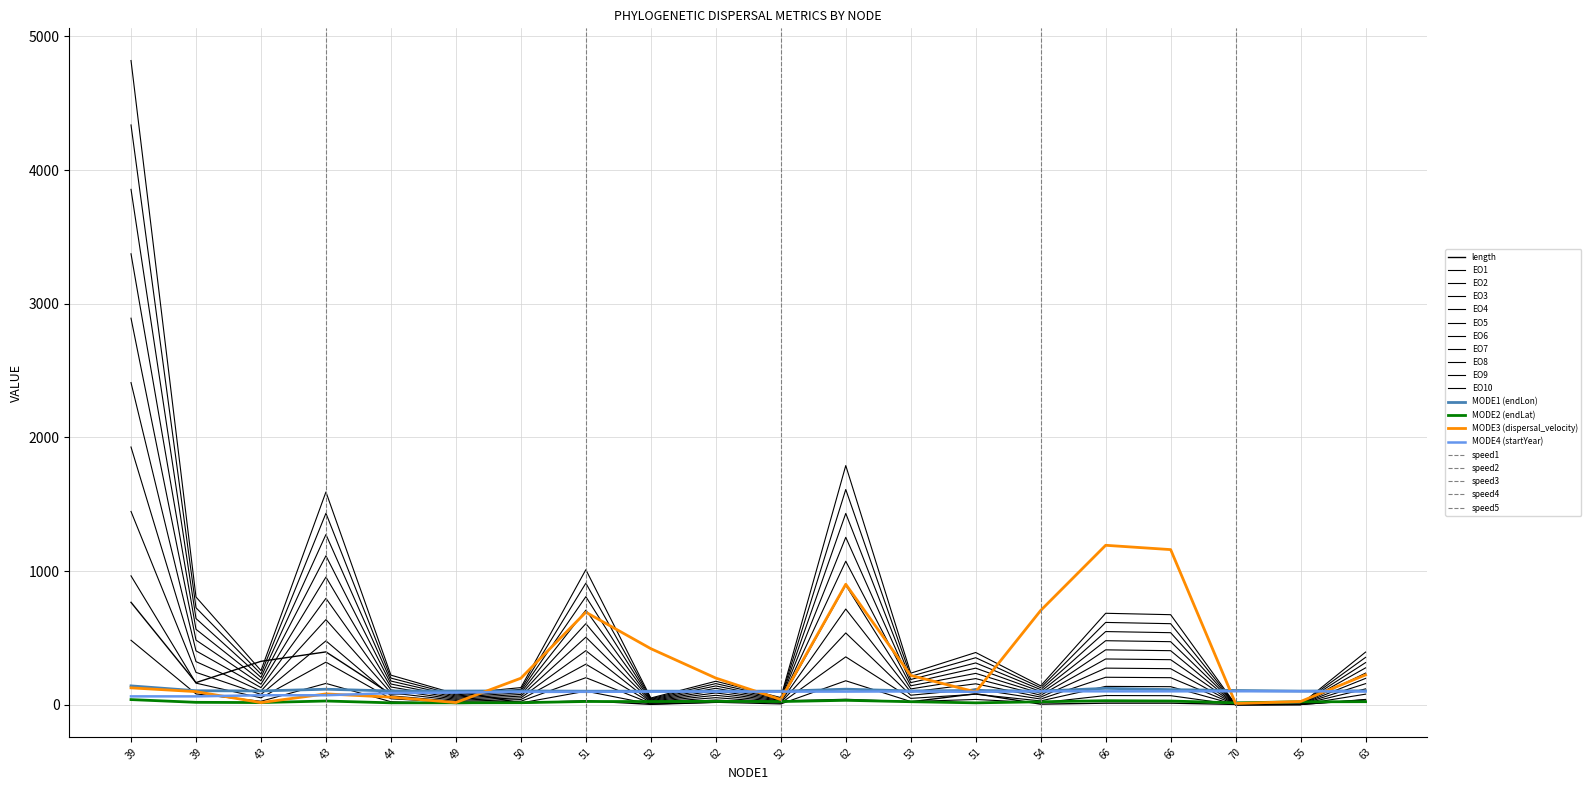

Is it true that startYear equals 100.3 at 70?

True